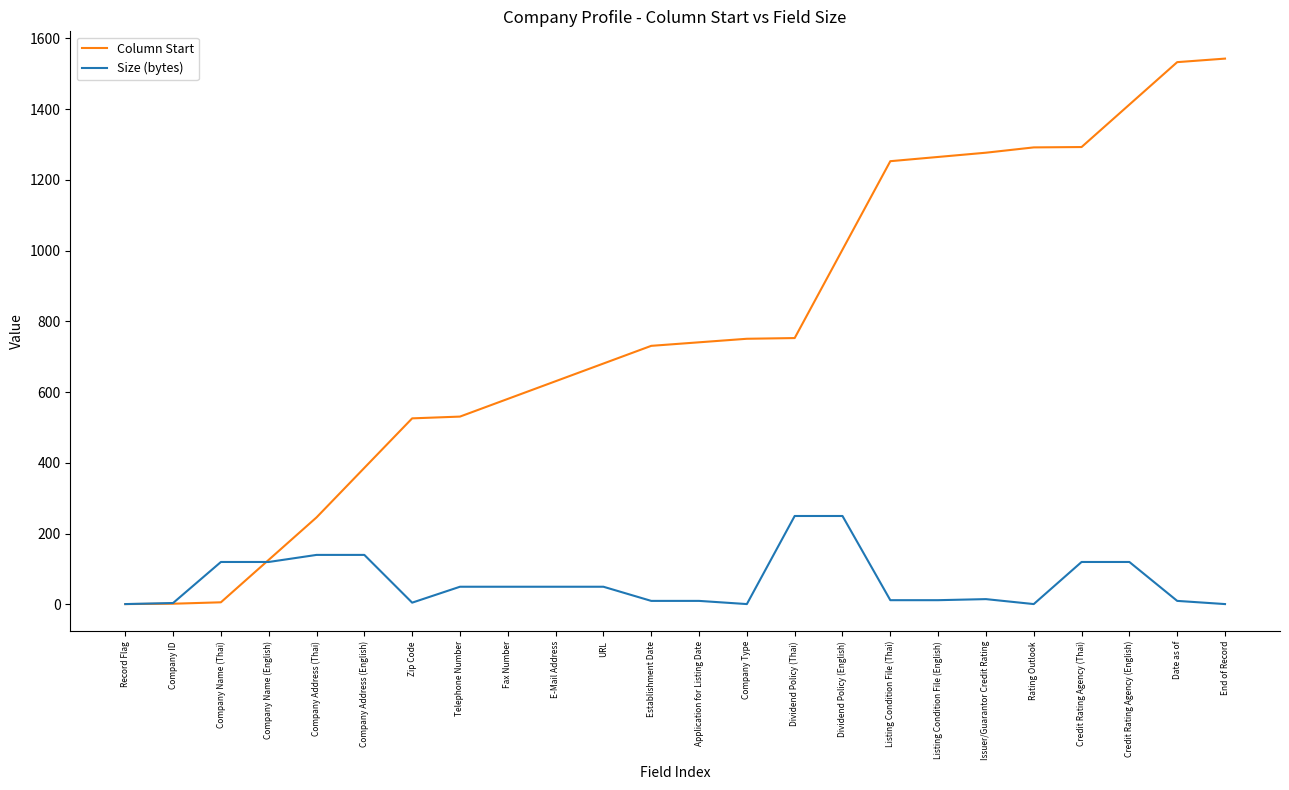

Which series has the largest total across all categories?

Column Start